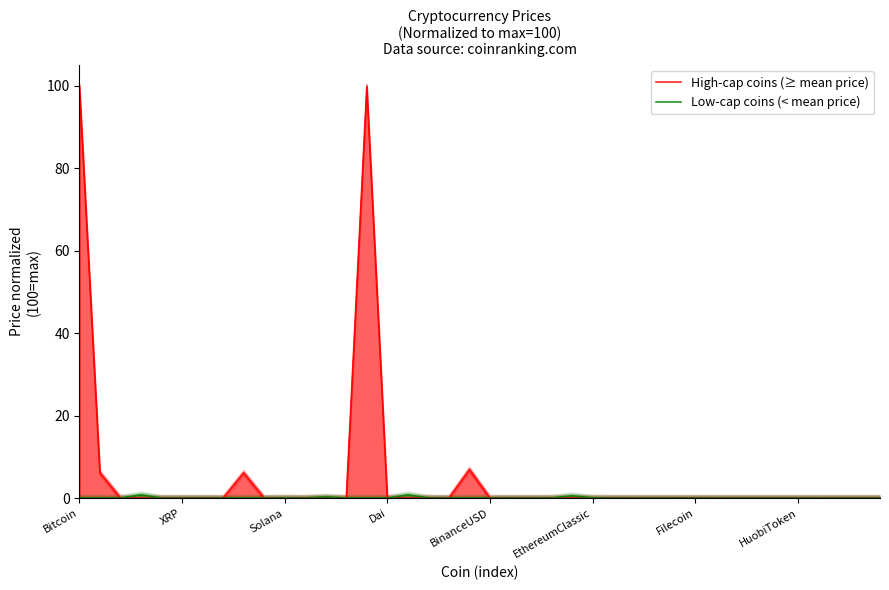

How many values in the High-cap coins (≥ mean price) series exceed 0?

5